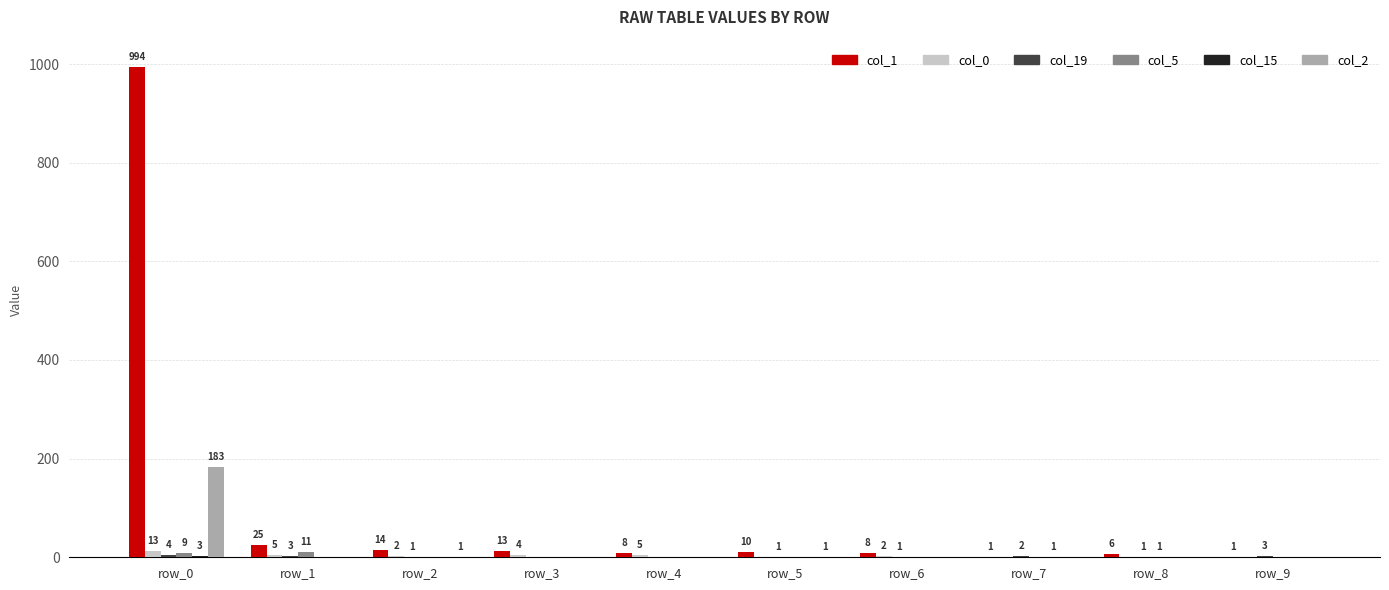

What is the total value across all series at row_7?

4